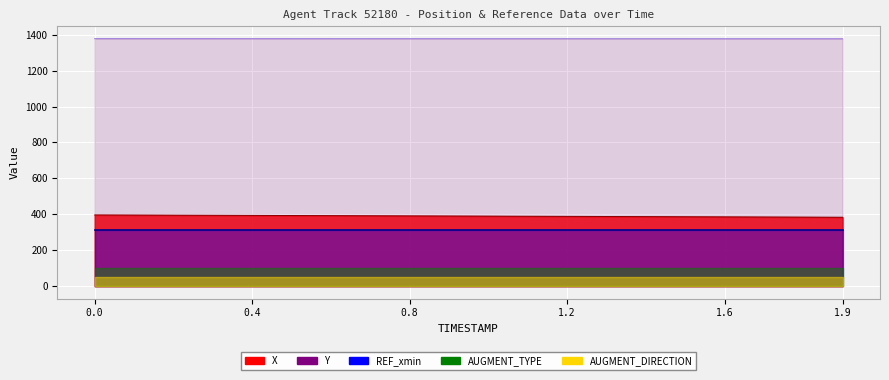

Reading left to right, what are all the values shown in this chart?

X: 0.0=396.6	0.1=396.0	0.2=395.4	0.3=394.8	0.4=394.2	0.5=393.5	0.6=392.9	0.7=392.2	0.8=391.5	0.9=390.8	1.0=390.2	1.1=389.5	1.2=388.8	1.3=388.1	1.4=387.4	1.5=386.7	1.6=386.0	1.7=385.4	1.8=384.7	1.9=384.0
Y: 0.0=1377.3	0.1=1377.3	0.2=1377.3	0.3=1377.2	0.4=1377.2	0.5=1377.2	0.6=1377.2	0.7=1377.1	0.8=1377.1	0.9=1377.1	1.0=1377.1	1.1=1377.0	1.2=1377.0	1.3=1377.0	1.4=1377.0	1.5=1376.9	1.6=1376.9	1.7=1376.9	1.8=1376.8	1.9=1376.8
REF_xmin: 0.0=314.8	0.1=314.8	0.2=314.8	0.3=314.8	0.4=314.8	0.5=314.8	0.6=314.8	0.7=314.8	0.8=314.8	0.9=314.8	1.0=314.8	1.1=314.8	1.2=314.8	1.3=314.8	1.4=314.8	1.5=314.8	1.6=314.8	1.7=314.8	1.8=314.8	1.9=314.8
AUGMENT_TYPE: 0.0=1.0	0.1=1.0	0.2=1.0	0.3=1.0	0.4=1.0	0.5=1.0	0.6=1.0	0.7=1.0	0.8=1.0	0.9=1.0	1.0=1.0	1.1=1.0	1.2=1.0	1.3=1.0	1.4=1.0	1.5=1.0	1.6=1.0	1.7=1.0	1.8=1.0	1.9=1.0
AUGMENT_DIRECTION: 0.0=1.0	0.1=1.0	0.2=1.0	0.3=1.0	0.4=1.0	0.5=1.0	0.6=1.0	0.7=1.0	0.8=1.0	0.9=1.0	1.0=1.0	1.1=1.0	1.2=1.0	1.3=1.0	1.4=1.0	1.5=1.0	1.6=1.0	1.7=1.0	1.8=1.0	1.9=1.0
TIMESTAMP: 0.0=0.0	0.1=0.1	0.2=0.2	0.3=0.3	0.4=0.4	0.5=0.5	0.6=0.6	0.7=0.7	0.8=0.8	0.9=0.9	1.0=1.0	1.1=1.1	1.2=1.2	1.3=1.3	1.4=1.4	1.5=1.5	1.6=1.6	1.7=1.7	1.8=1.8	1.9=1.9